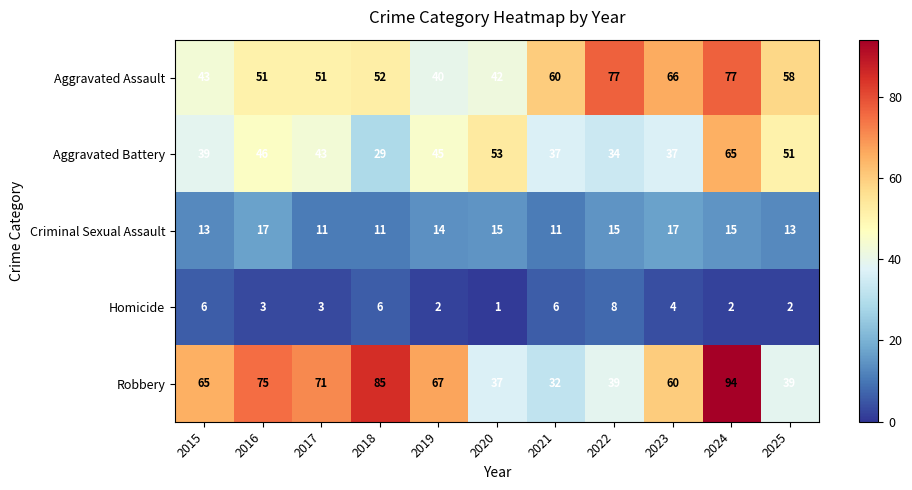

How many categories are shown in the chart?

11